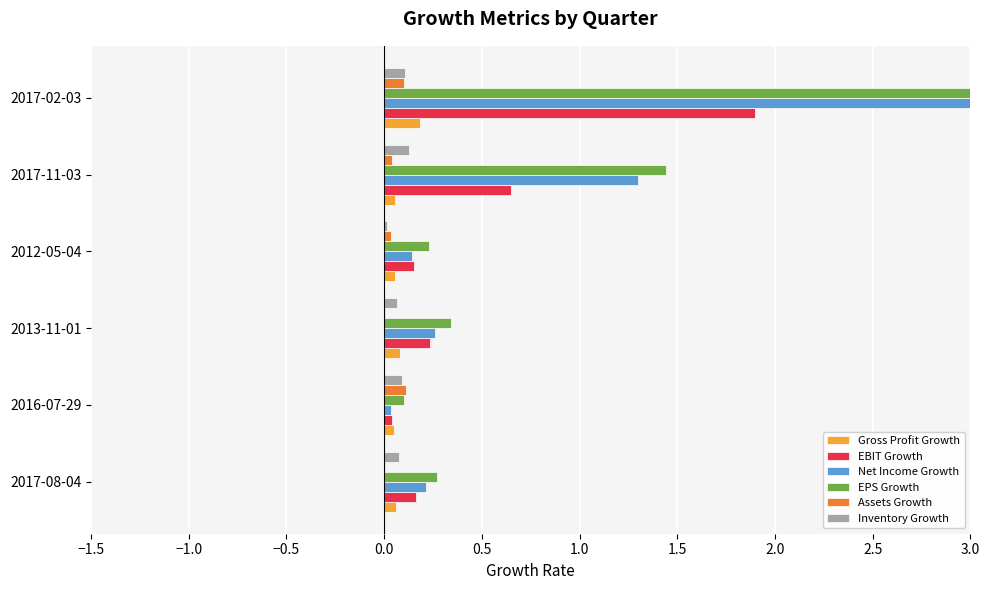

Are the bars horizontal?

Yes